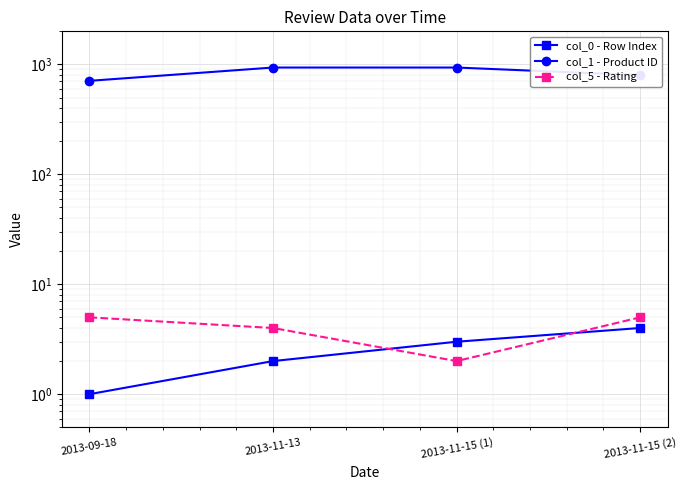

At which category does col_5 - Rating reach its first local valley?

2013-11-15 (1)